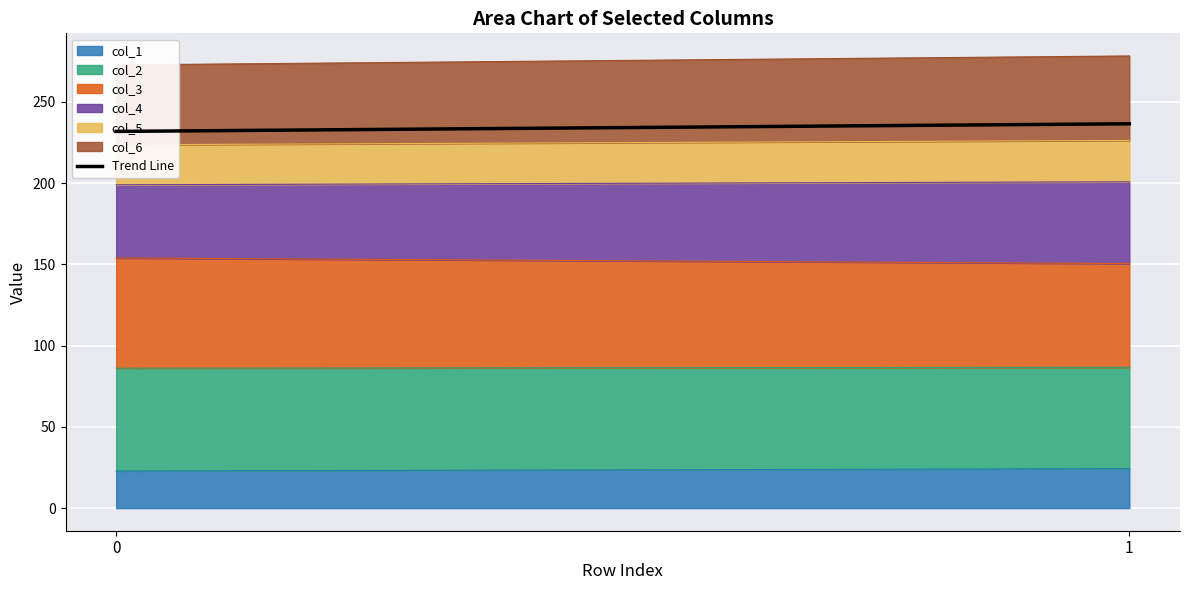

Rank the categories by value from lowest to highest.

0, 1